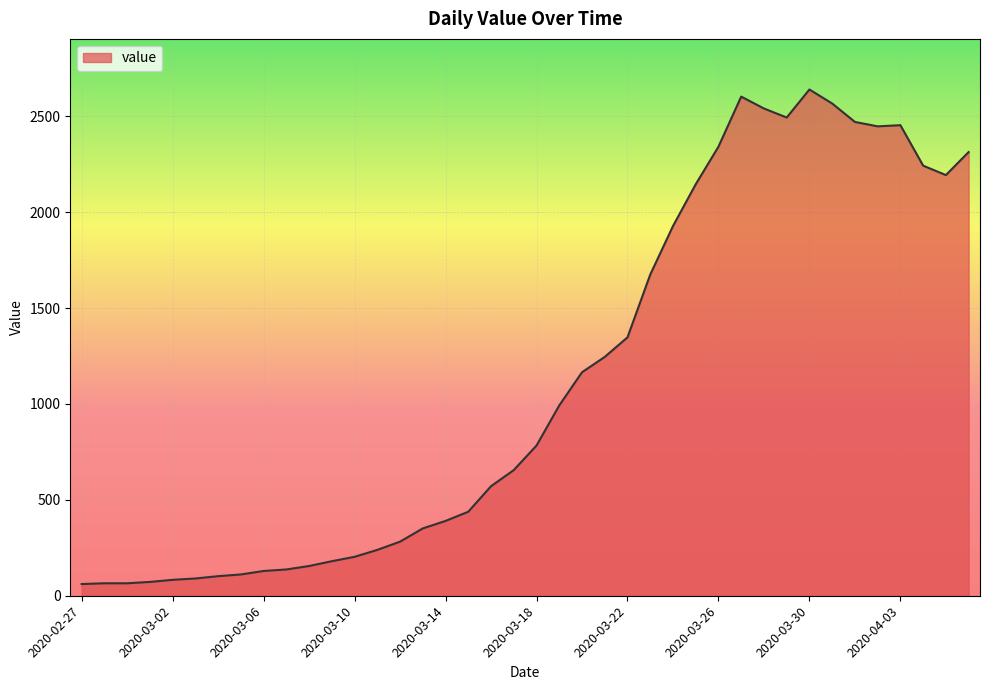

What is the greatest value displayed?

2639